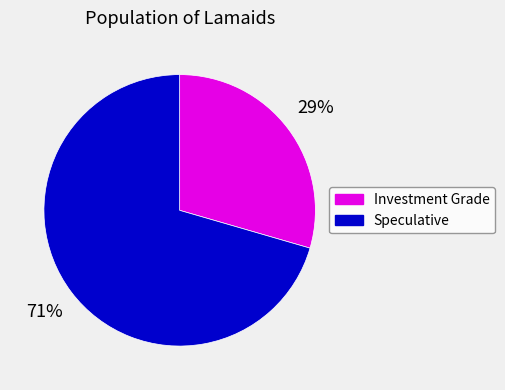

Which category has the biggest portion of the pie?

Speculative